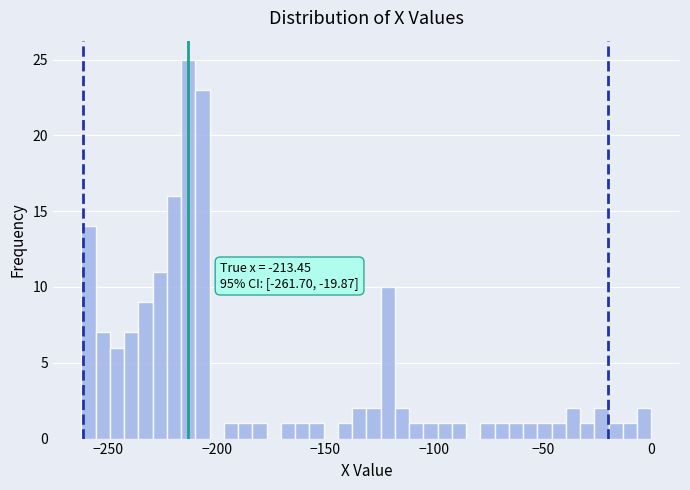

Around what value on the x-axis is the tallest bar? Give the approximate position of its centre, as read against the axis.

-215